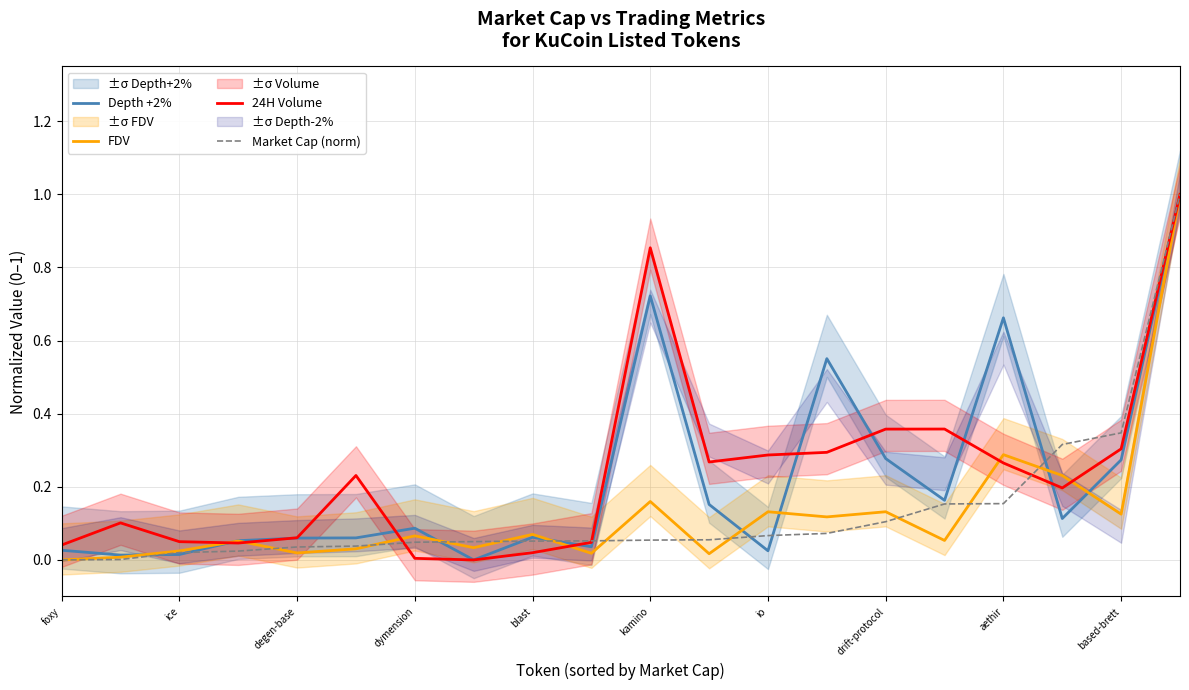

The Market Cap (norm) series shows 0.3 at 17. True or false?

True